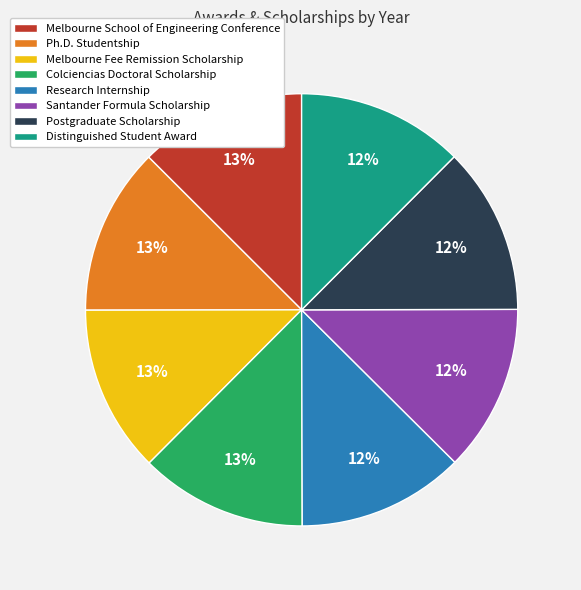

Do Postgraduate Scholarship and Ph.D. Studentship together represent more than half of the pie?

No